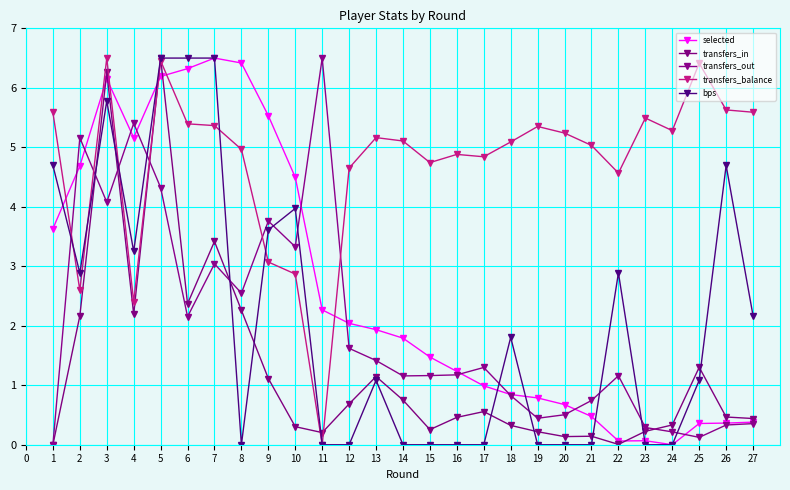

How many lines are shown in the chart?

5